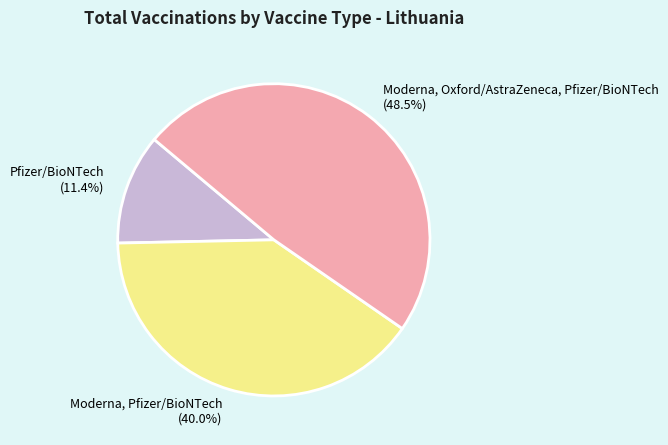

What percentage is NOT represented by Moderna, Oxford/AstraZeneca, Pfizer/BioNTech?

51.5%